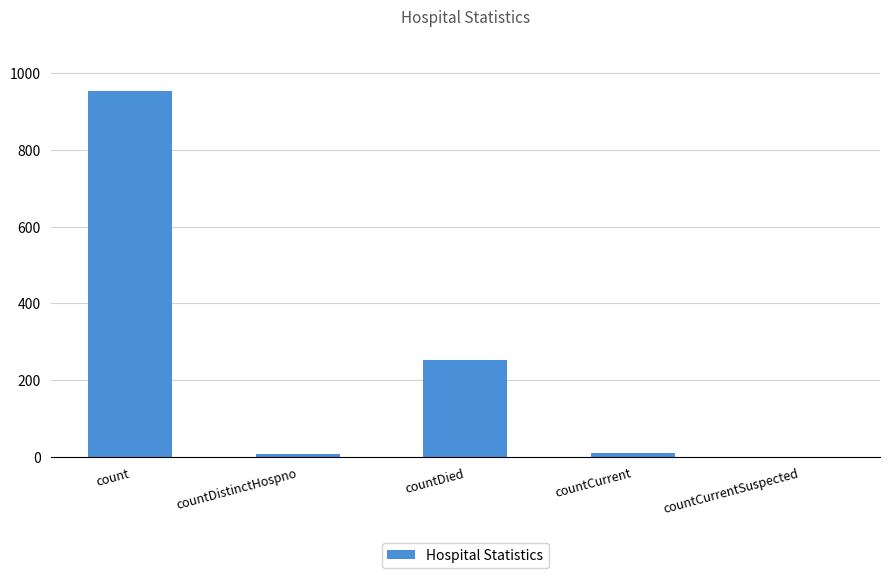

What is the sum of the values at count and countCurrent?

964